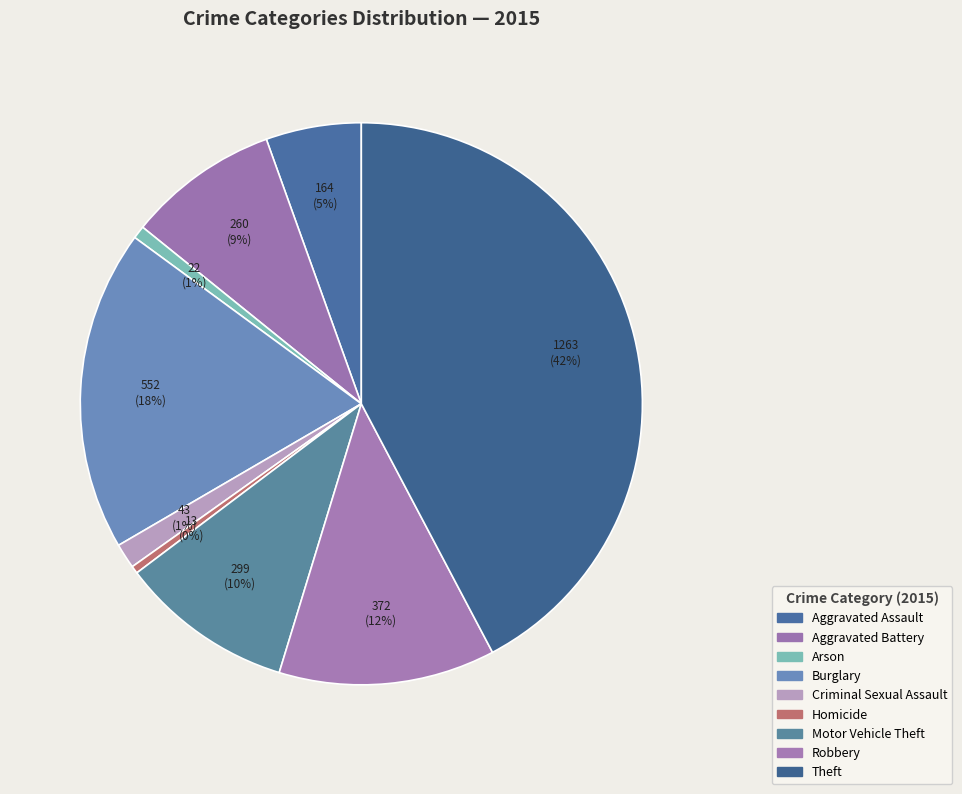

To the nearest percent, what is the combined percentage of Aggravated Assault and Criminal Sexual Assault?

7%